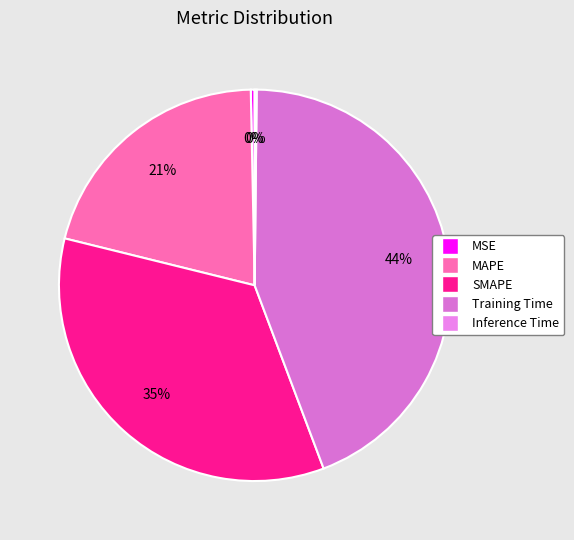

Combined, what portion of the pie is SMAPE and Inference Time?

34.8%